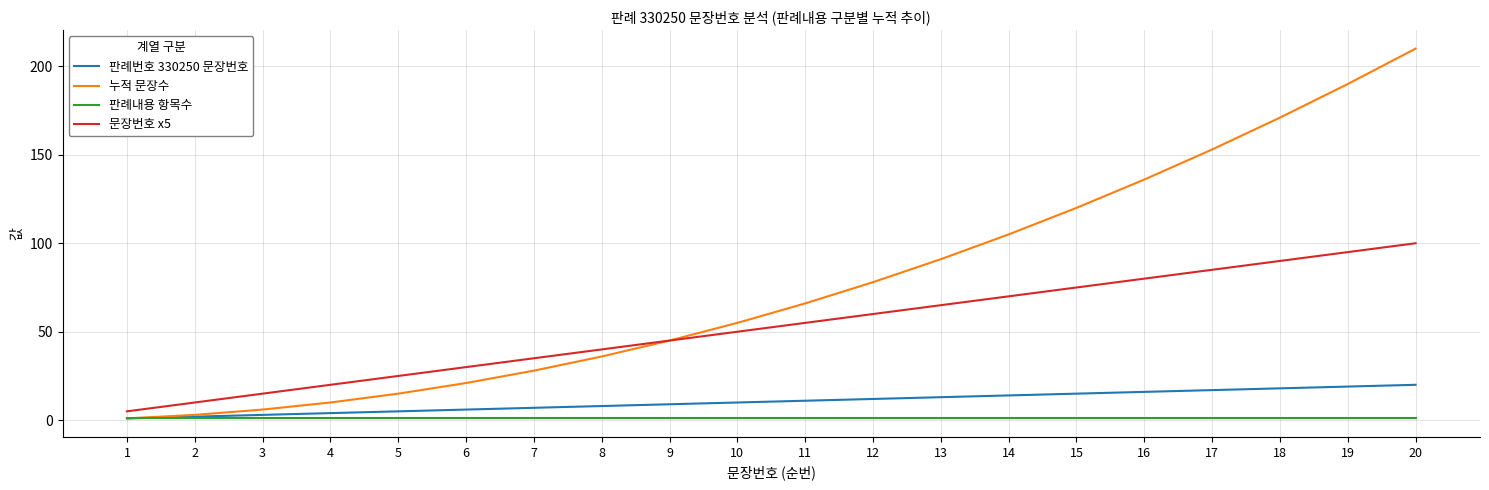

True or false: 문장번호 x5 and 판례내용 항목수 intersect in this chart.

False